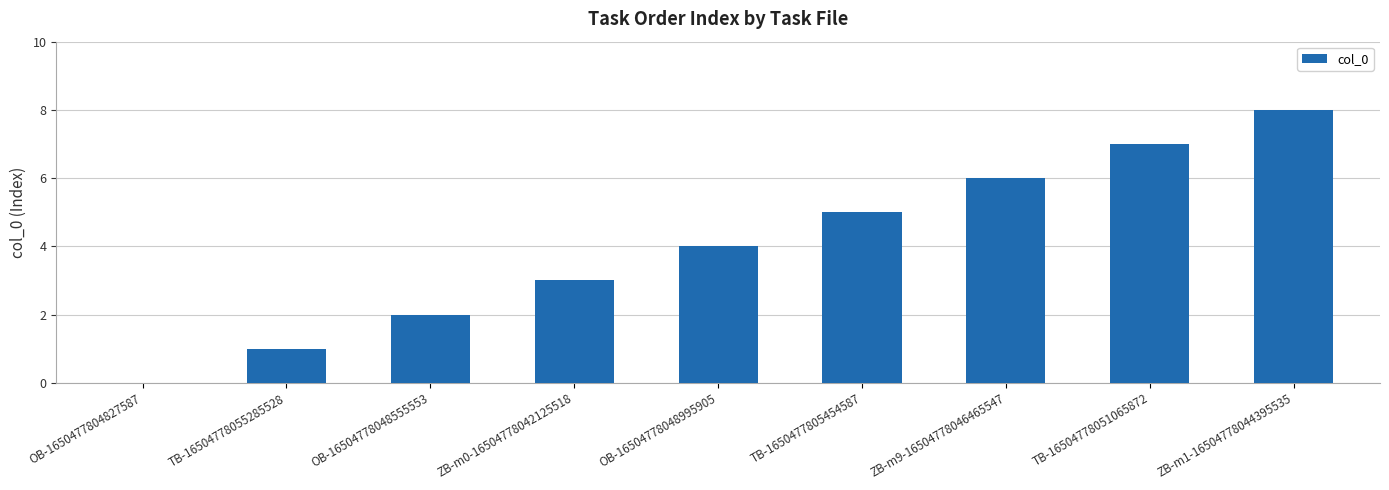

The value at ZB-m0-16504778042125518 is 3. True or false?

True